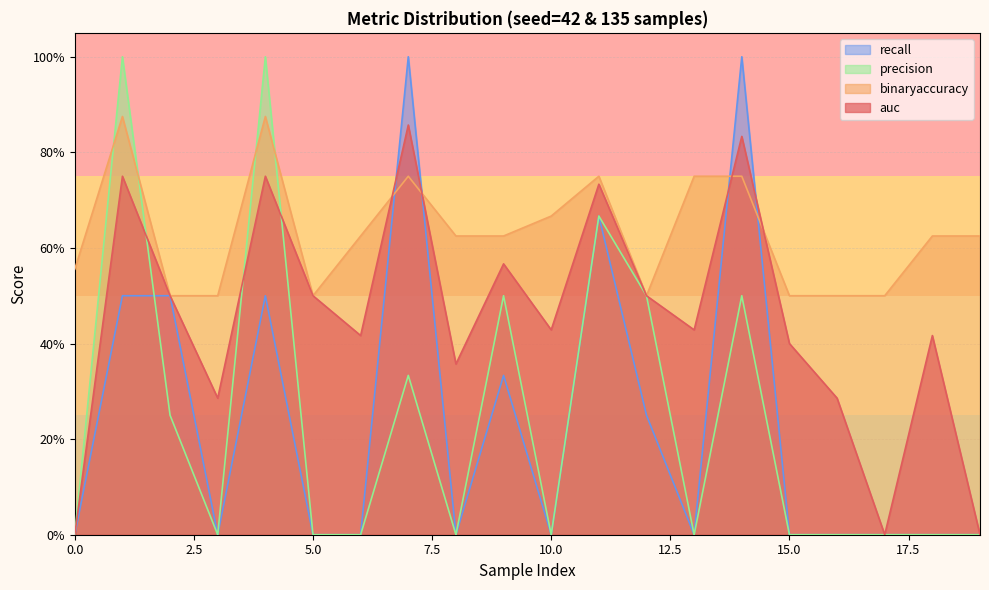

In auc, how many points are higher than both neighbors (excluding endpoints)?

7